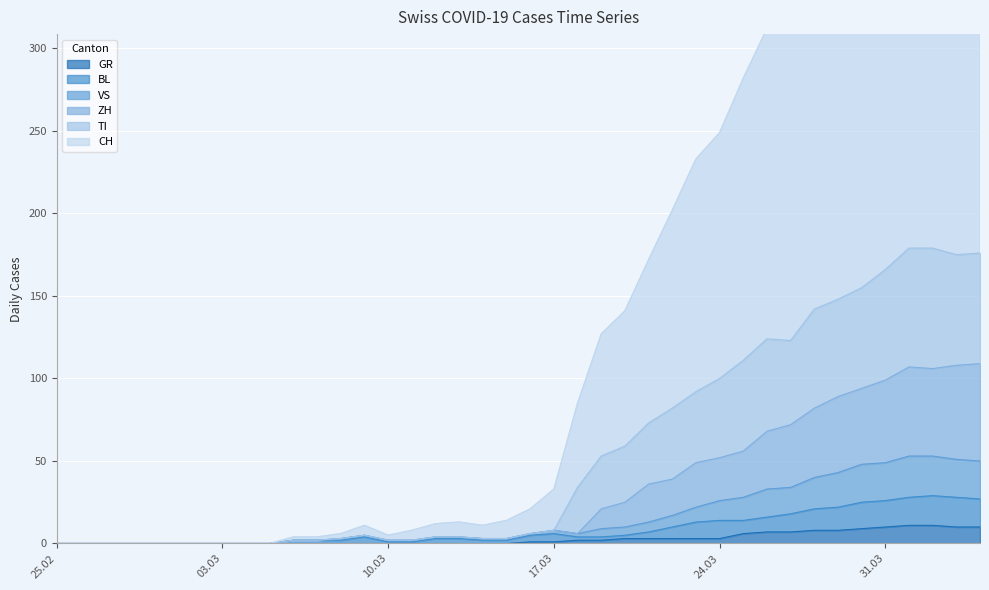

What is the maximum value for GR?

11